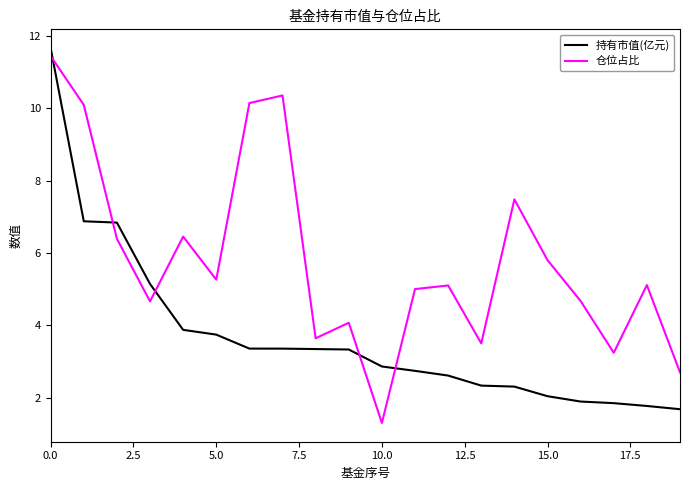

What is the difference between the maximum and minimum values in the 持有市值(亿元) series?

10.0